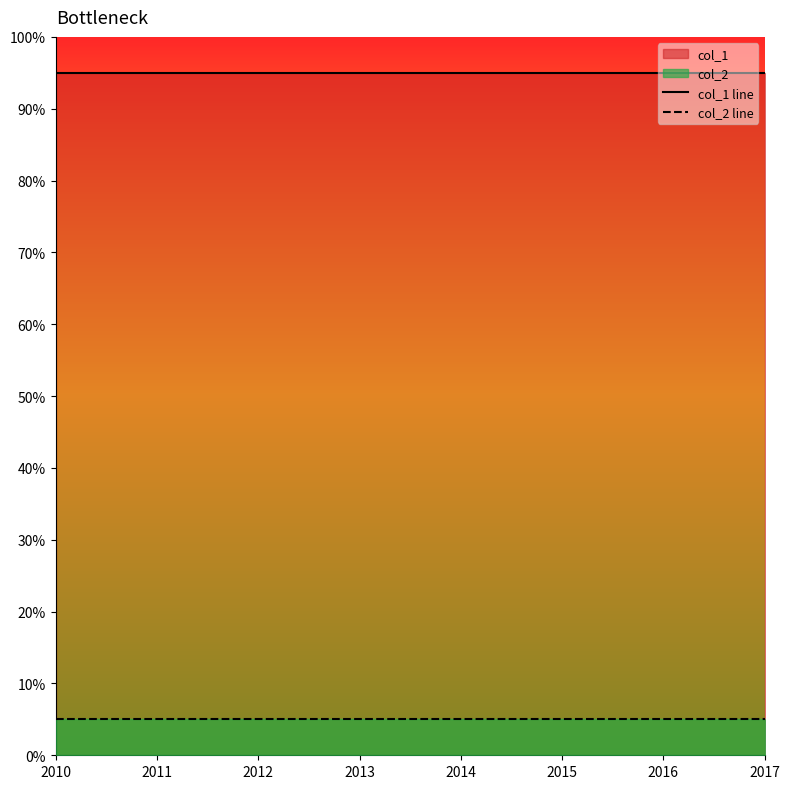

True or false: col_2 line and col_1 line intersect in this chart.

False